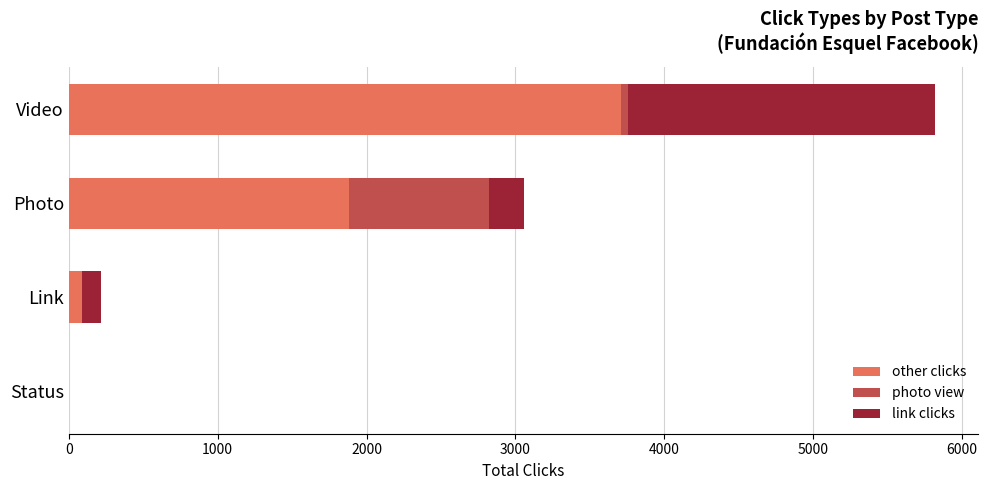

What is the sum of all other clicks values?

5685